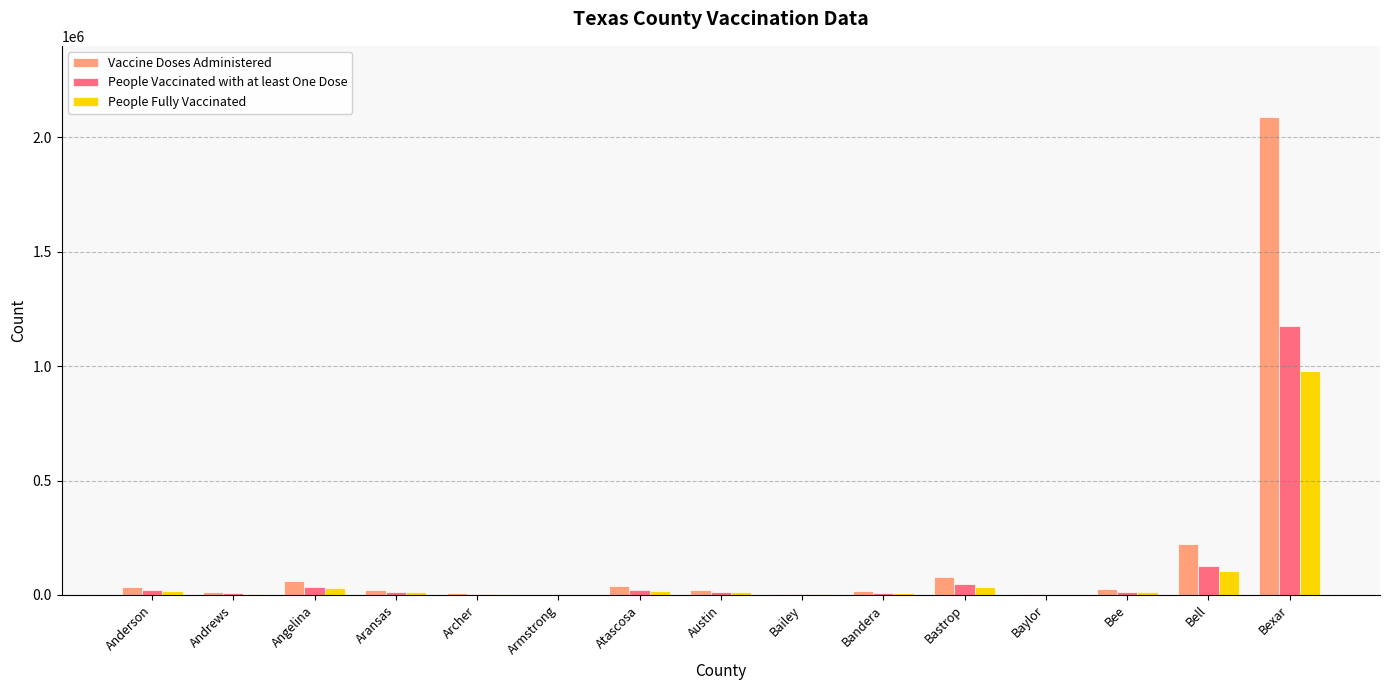

At which category is the sum across all series the highest?

Bexar